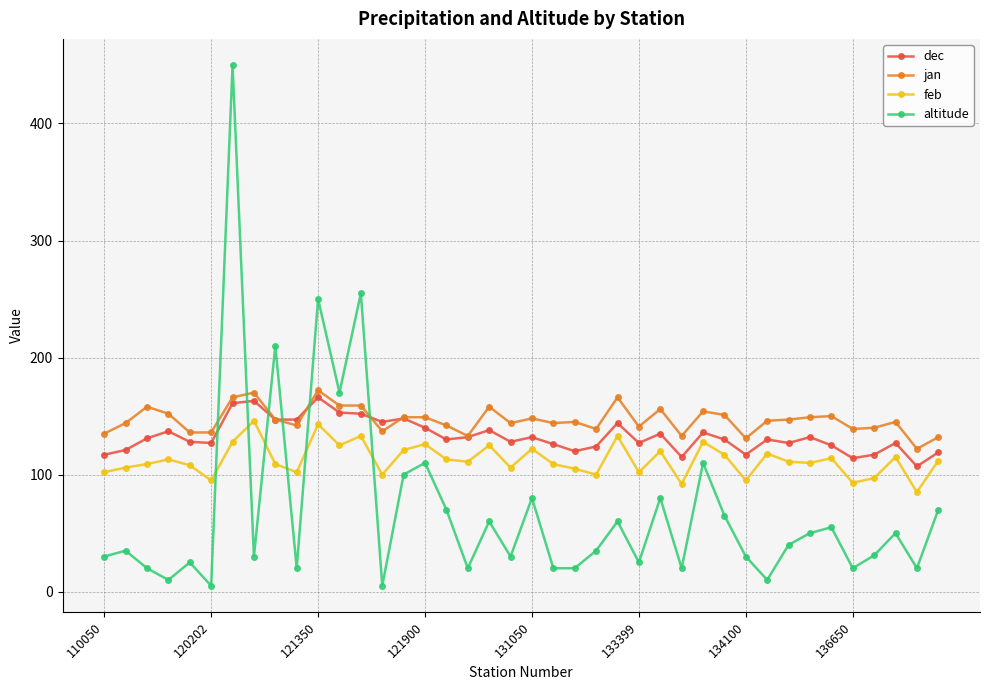

Rank the series by their average value, from lowest to highest.

altitude, feb, dec, jan